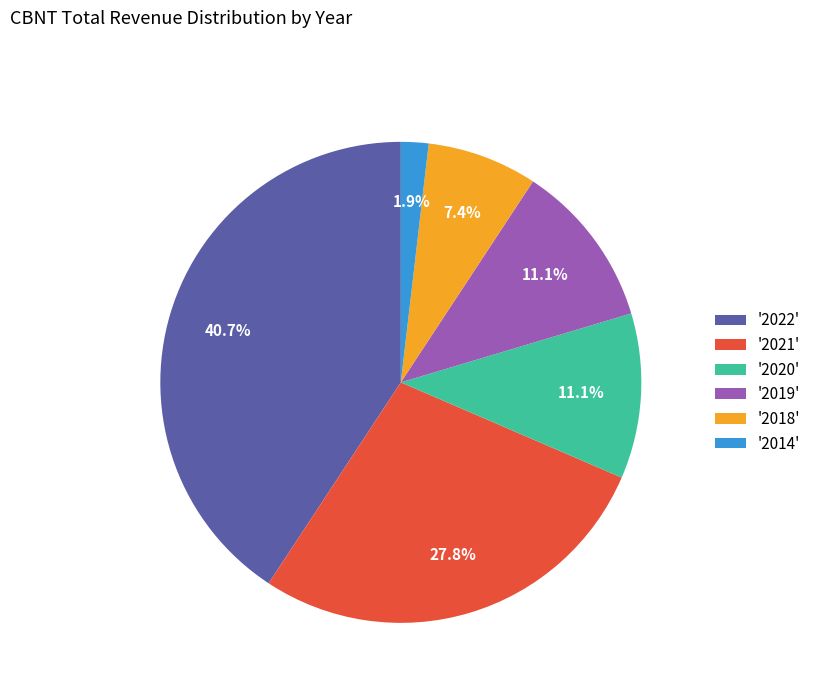

Does any single category account for the majority?

No